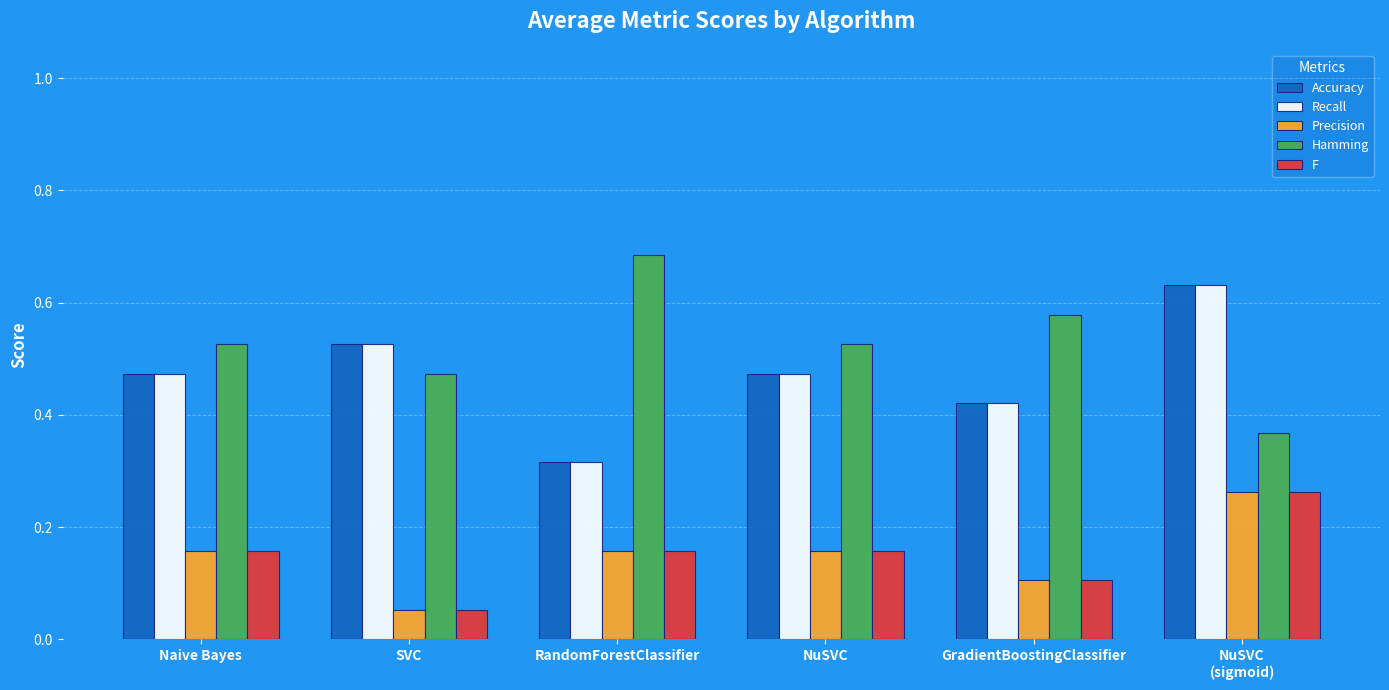

What is the label of the 4th bar from the left?

NuSVC